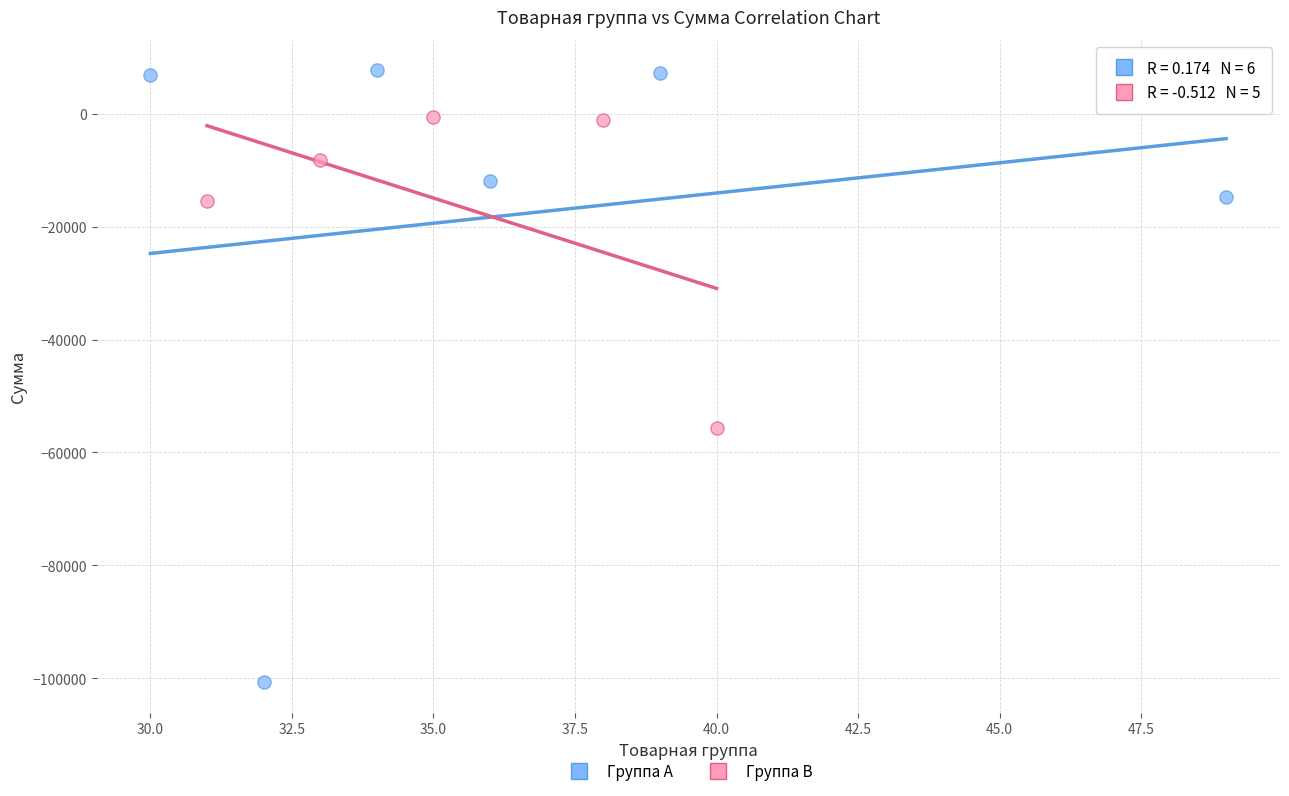

What are all the series names shown in the legend?

Группа A, Группа B